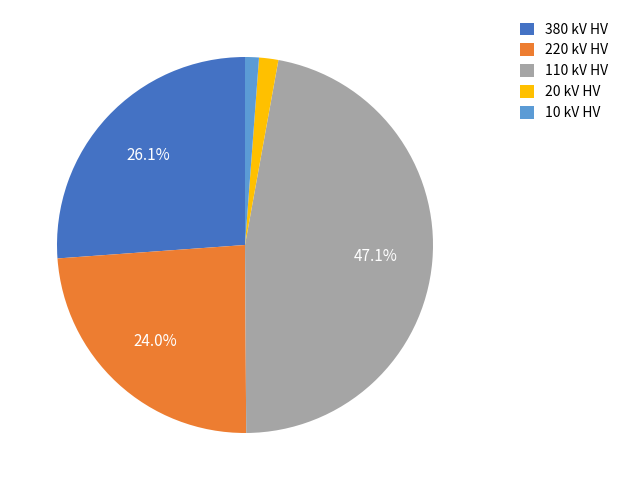

Is it true that 110 is 33% of the pie?

False